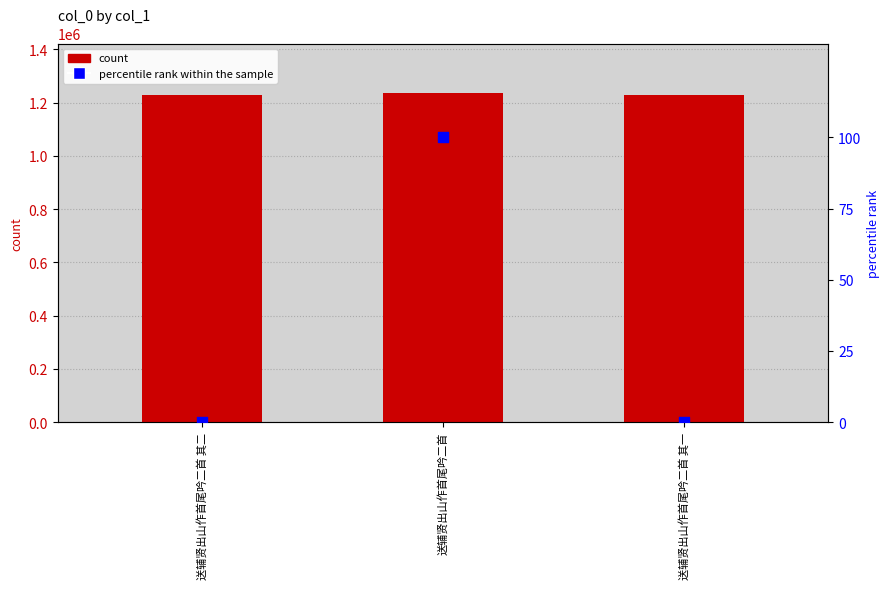

At which category is the sum across all series the highest?

送辅贤出山作首尾吟二首